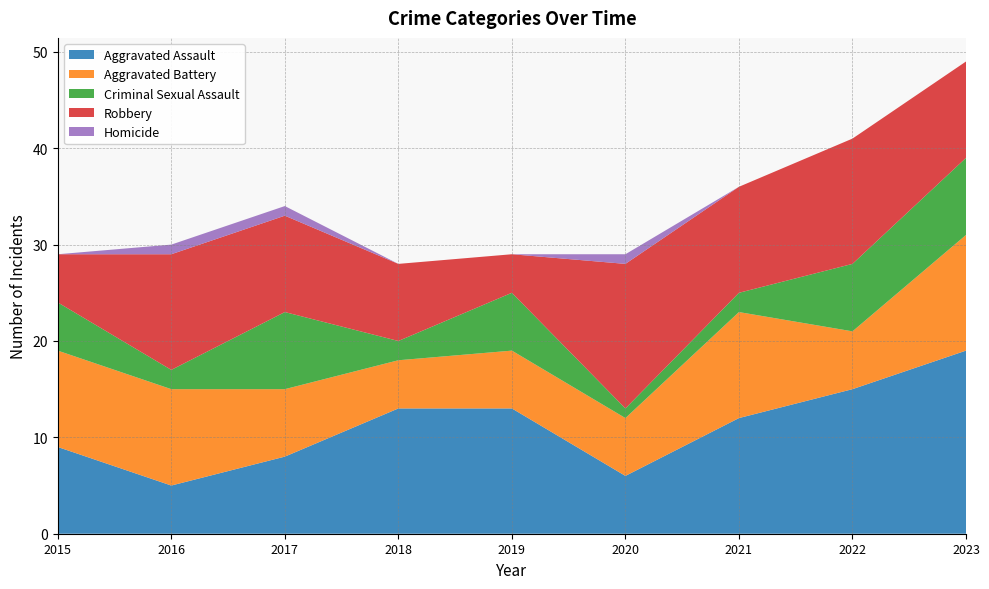

Reading left to right, transcribe all the data shown in this chart.

Aggravated Assault: 9	5	8	13	13	6	12	15	19
Aggravated Battery: 10	10	7	5	6	6	11	6	12
Criminal Sexual Assault: 5	2	8	2	6	1	2	7	8
Robbery: 5	12	10	8	4	15	11	13	10
Homicide: 0	1	1	0	0	1	0	0	0